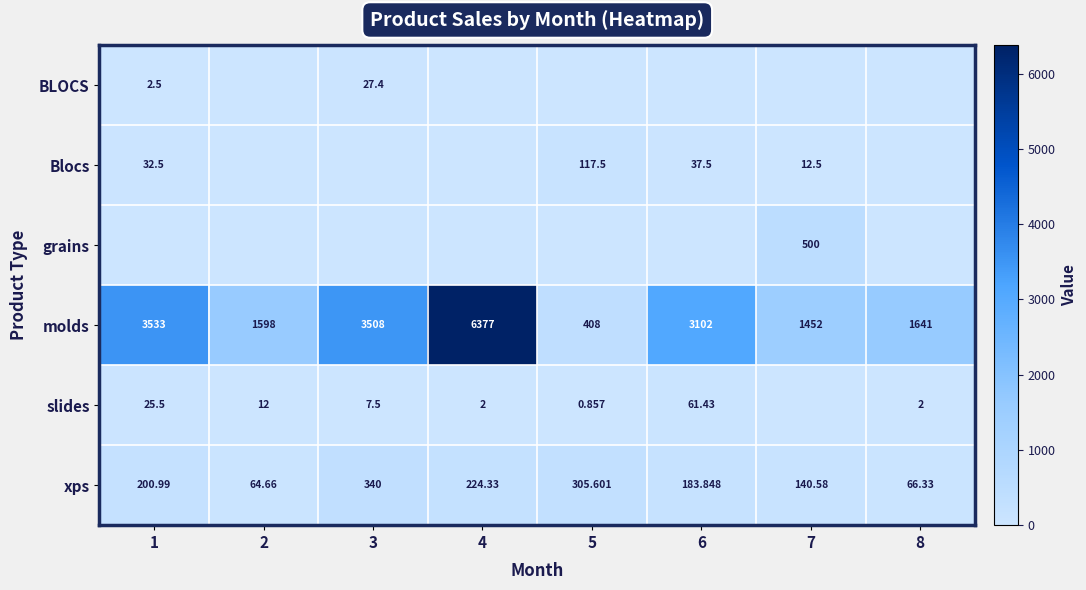

Which label corresponds to the largest value in the chart?

4